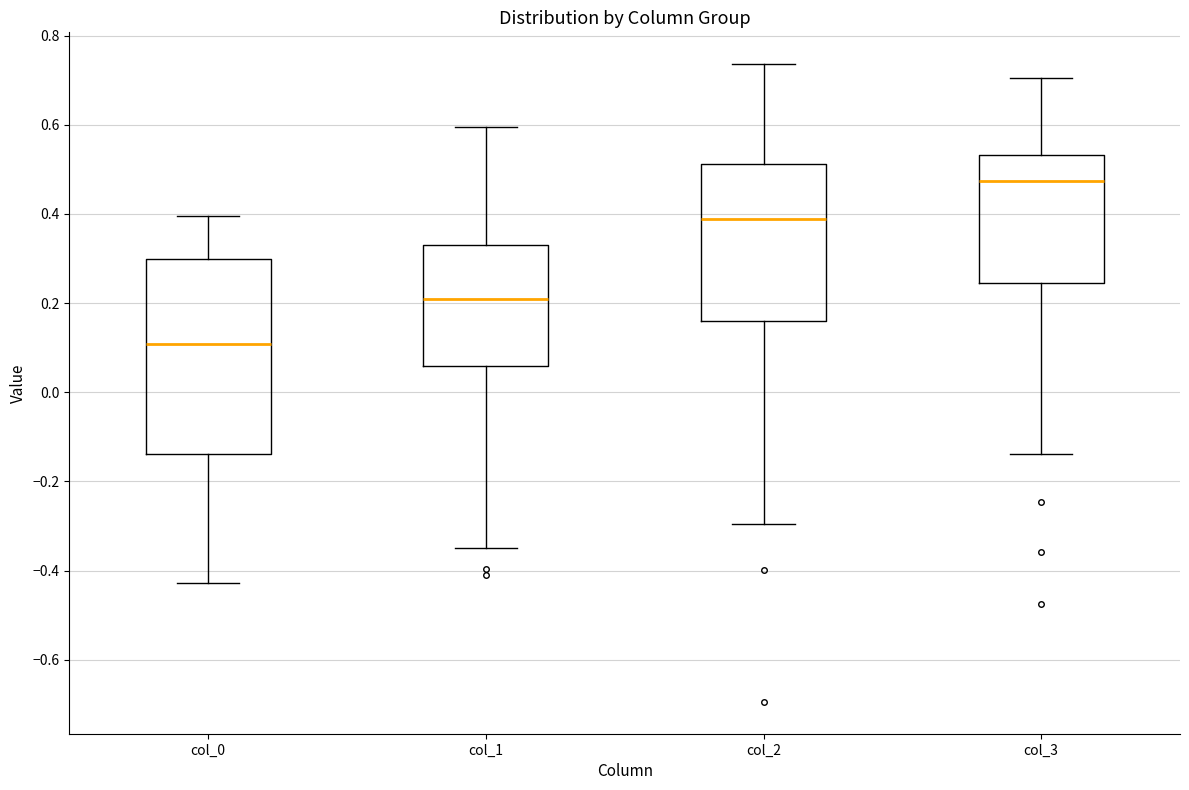

Reading left to right, read every box against the y-axis: the position of its median line, the range the box covers, and the ends of its whiskers. The values are not printed on the chart, so give them approximately, as read against the axis.

col_0: median 0.10, box -0.14 to 0.30, whiskers -0.42 to 0.40
col_1: median 0.20, box 0.06 to 0.34, whiskers -0.34 to 0.60
col_2: median 0.38, box 0.16 to 0.52, whiskers -0.30 to 0.74
col_3: median 0.48, box 0.24 to 0.54, whiskers -0.14 to 0.70